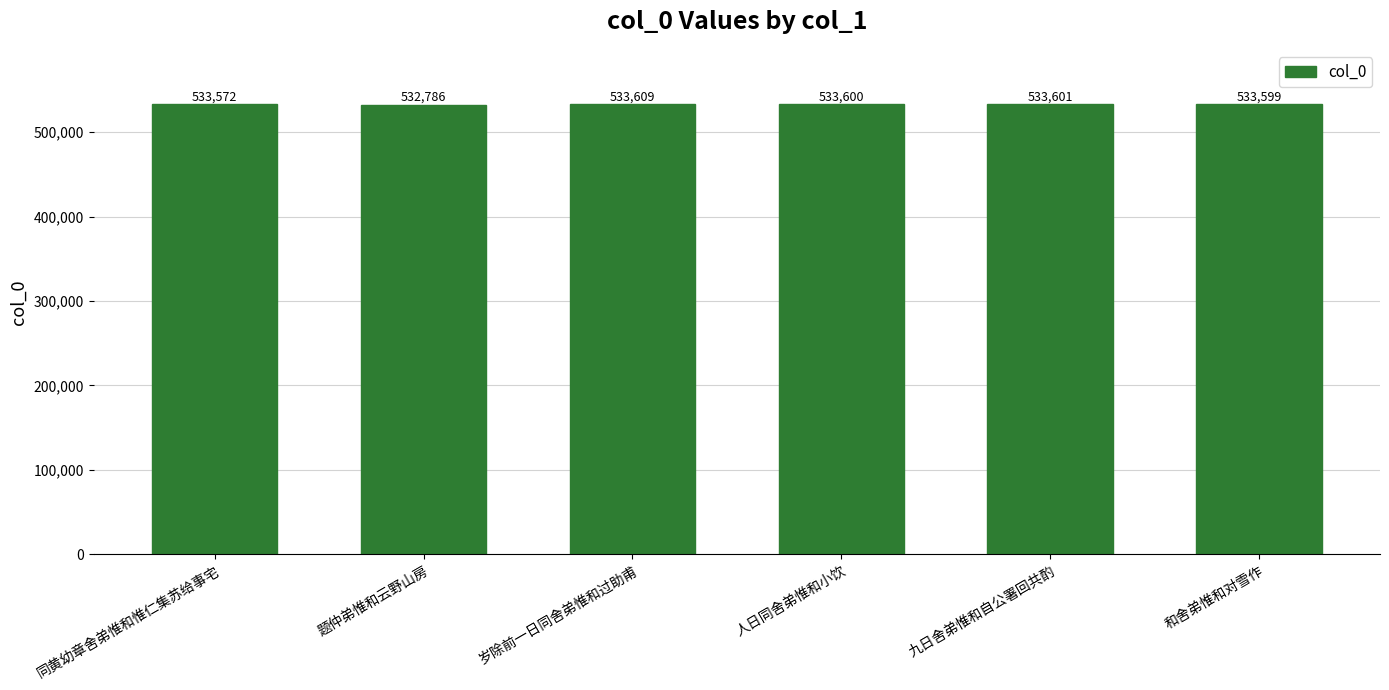

What is the ratio of the value at 九日舍弟惟和自公署回共酌 to the value at 同黄幼章舍弟惟和惟仁集苏给事宅?

1.0